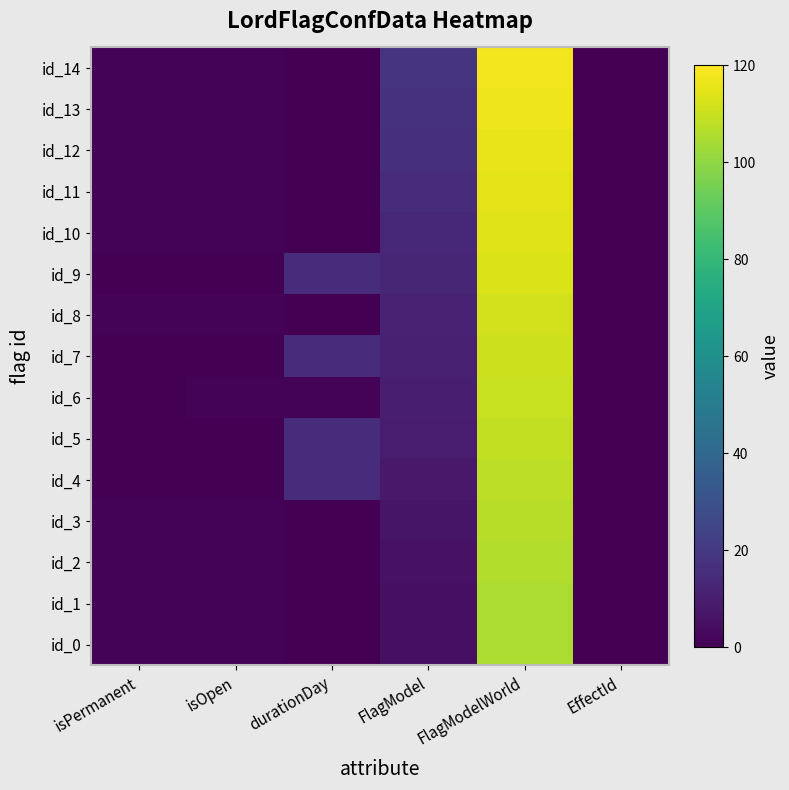

Reading right to left, list all the values displayed in this chart.

id_0: EffectId=0	FlagModelWorld=105	FlagModel=5	durationDay=0	isOpen=1	isPermanent=1
id_1: EffectId=0	FlagModelWorld=105	FlagModel=5	durationDay=0	isOpen=1	isPermanent=1
id_2: EffectId=0	FlagModelWorld=106	FlagModel=6	durationDay=0	isOpen=1	isPermanent=1
id_3: EffectId=0	FlagModelWorld=107	FlagModel=7	durationDay=0	isOpen=1	isPermanent=1
id_4: EffectId=0	FlagModelWorld=108	FlagModel=8	durationDay=15	isOpen=0	isPermanent=0
id_5: EffectId=0	FlagModelWorld=109	FlagModel=9	durationDay=15	isOpen=0	isPermanent=0
id_6: EffectId=0	FlagModelWorld=110	FlagModel=10	durationDay=1	isOpen=1	isPermanent=0
id_7: EffectId=0	FlagModelWorld=111	FlagModel=11	durationDay=15	isOpen=0	isPermanent=0
id_8: EffectId=0	FlagModelWorld=112	FlagModel=12	durationDay=0	isOpen=1	isPermanent=1
id_9: EffectId=0	FlagModelWorld=113	FlagModel=13	durationDay=15	isOpen=0	isPermanent=0
id_10: EffectId=0	FlagModelWorld=114	FlagModel=14	durationDay=0	isOpen=1	isPermanent=1
id_11: EffectId=0	FlagModelWorld=115	FlagModel=15	durationDay=0	isOpen=1	isPermanent=1
id_12: EffectId=0	FlagModelWorld=116	FlagModel=16	durationDay=0	isOpen=1	isPermanent=1
id_13: EffectId=0	FlagModelWorld=117	FlagModel=17	durationDay=0	isOpen=1	isPermanent=1
id_14: EffectId=0	FlagModelWorld=118	FlagModel=18	durationDay=0	isOpen=1	isPermanent=1